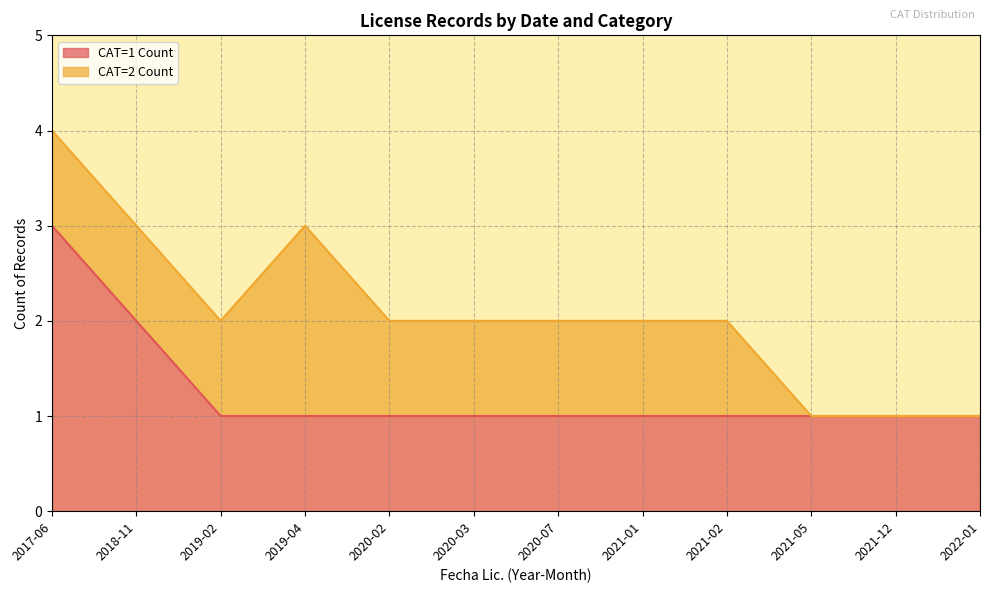

Count the values in the range 1 to 2.

11